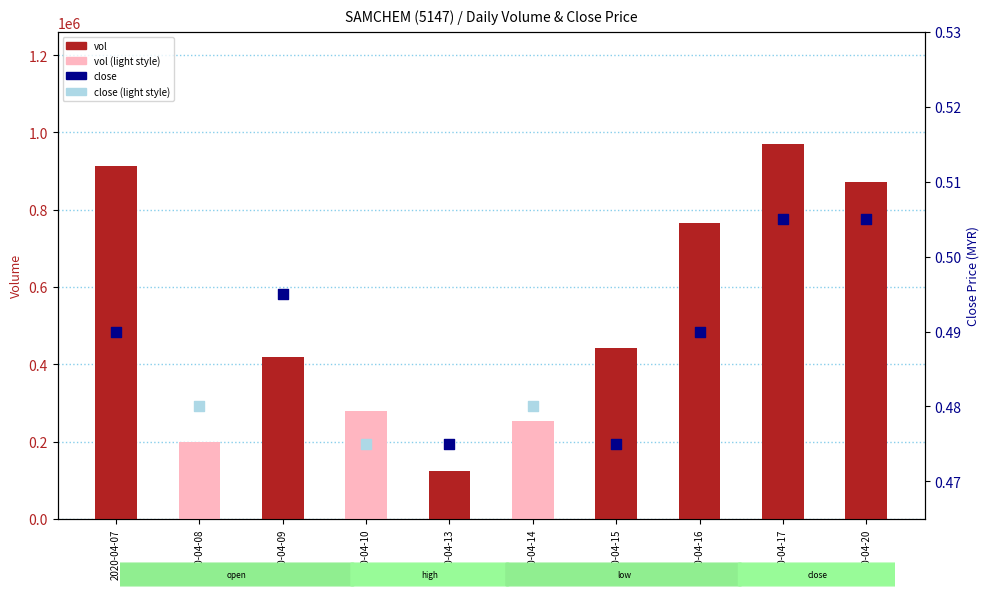

What is the change in value from 2020-04-16 to 2020-04-17?

+203500